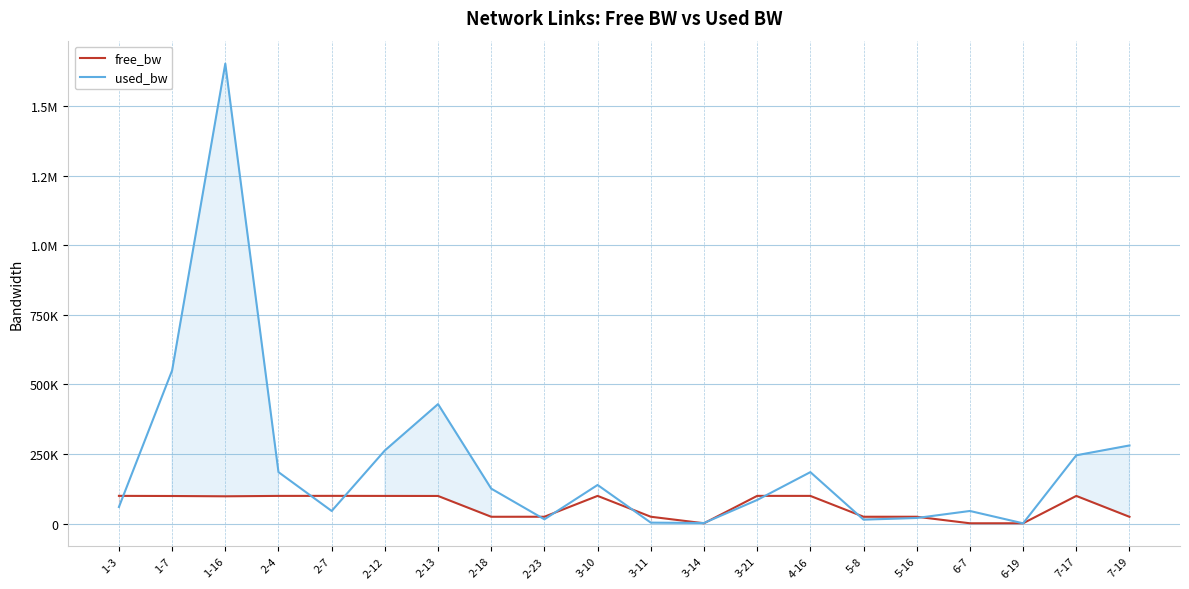

True or false: used_bw has a value of 58784.7 at 2-18.

False